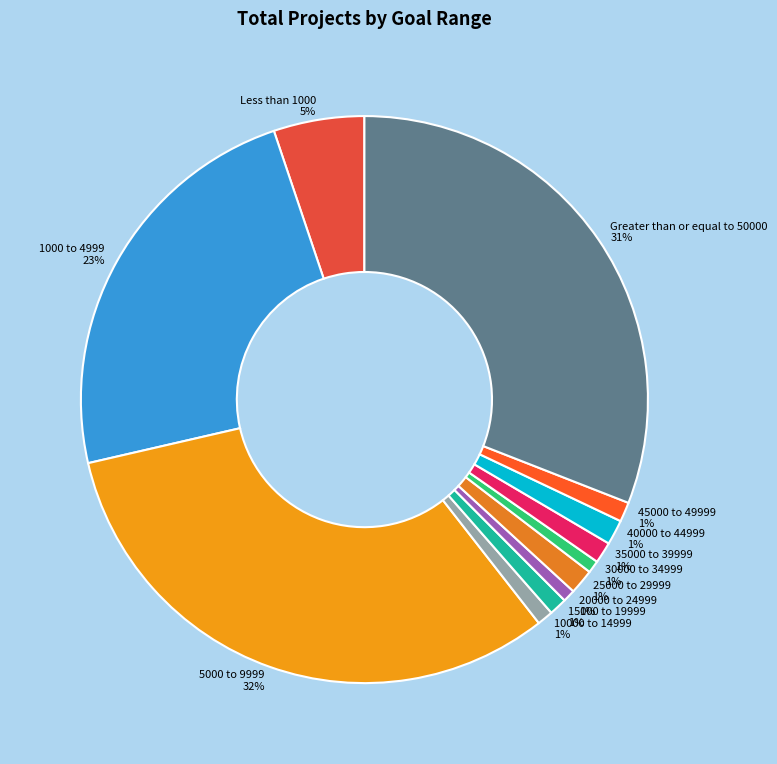

Do Less than 1000 and 45000 to 49999 together represent more than half of the pie?

No